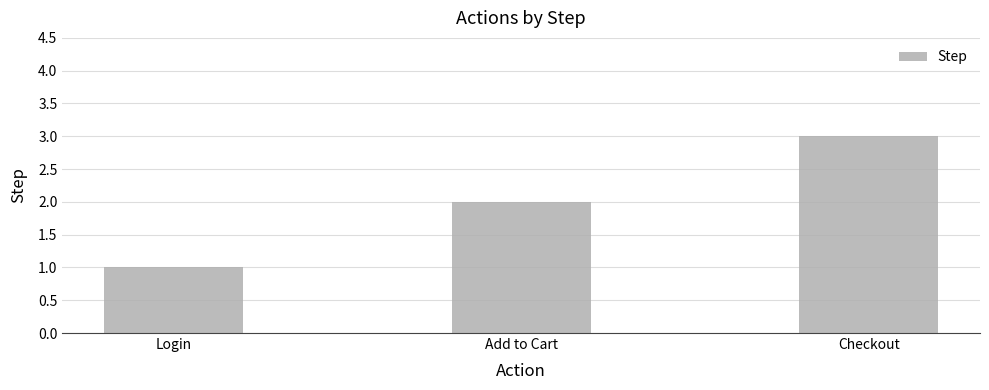

What is the change in value from Add to Cart to Checkout?

+1